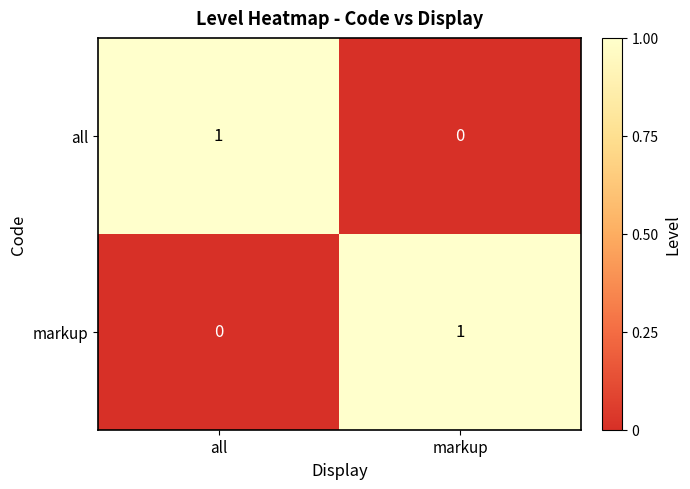

The markup series shows 0 at markup. True or false?

False